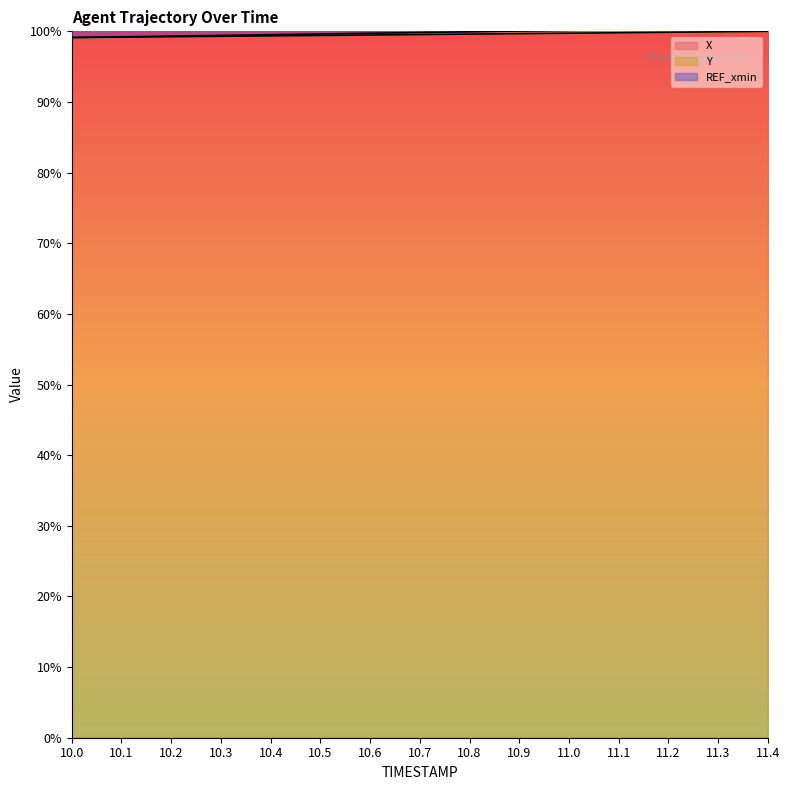

Read the Y value at 10.0.

1.0